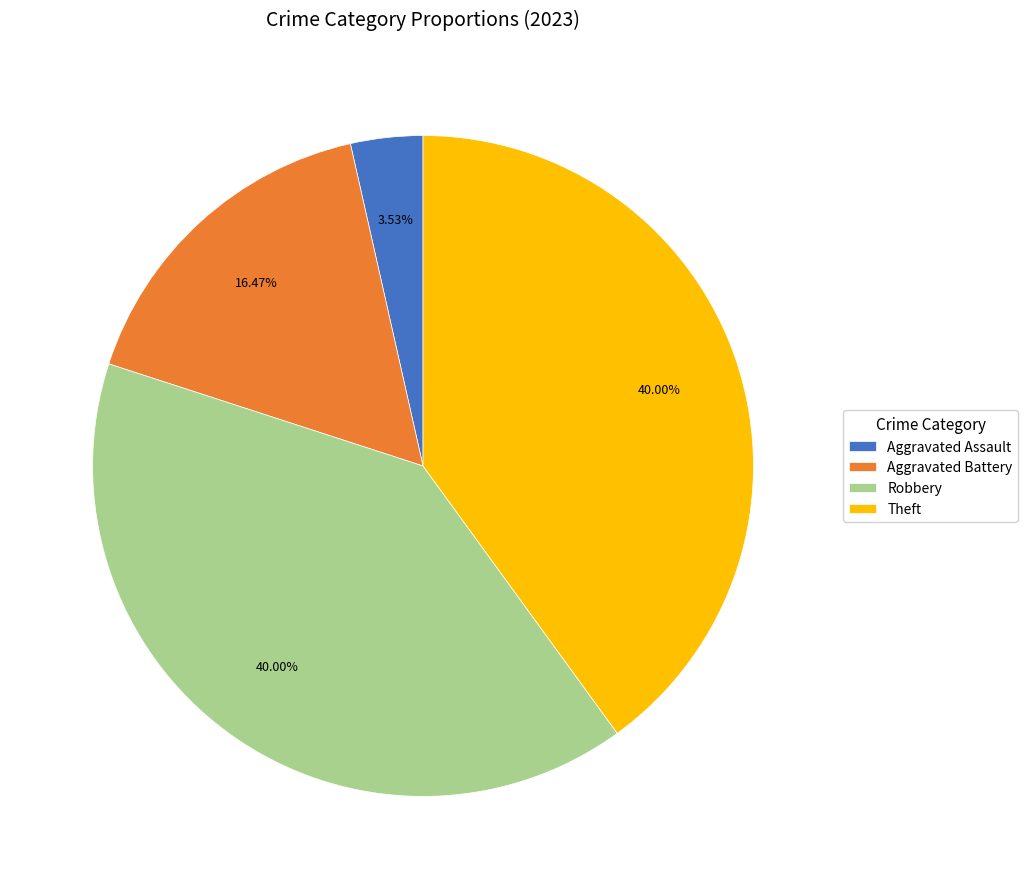

Which has a higher value, Aggravated Battery or Robbery?

Robbery